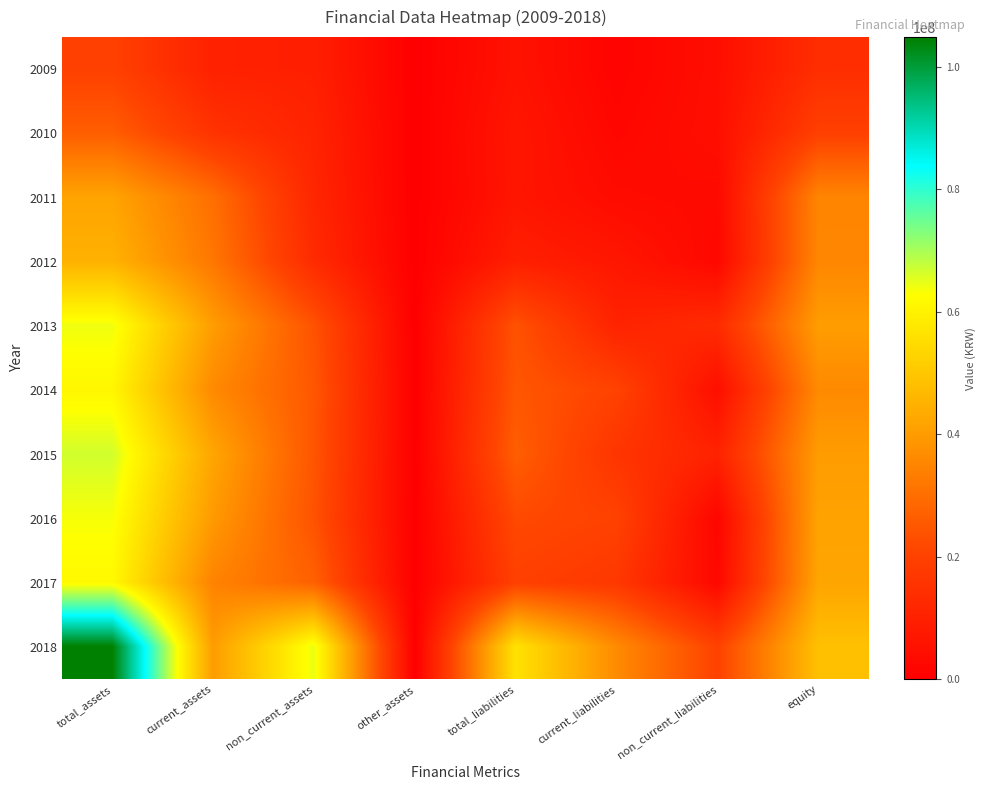

How many distinct data groups are displayed?

10